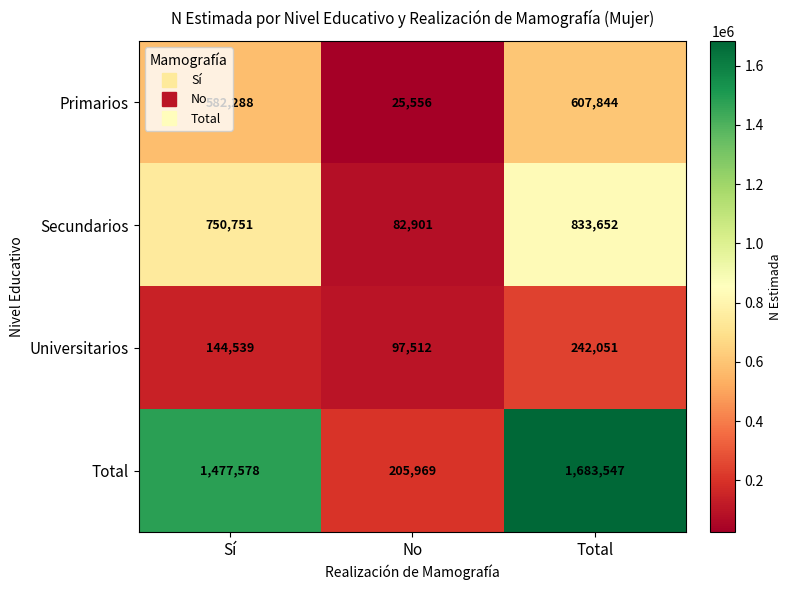

List the series in order of their overall mean, highest first.

Total, Secundarios, Primarios, Universitarios